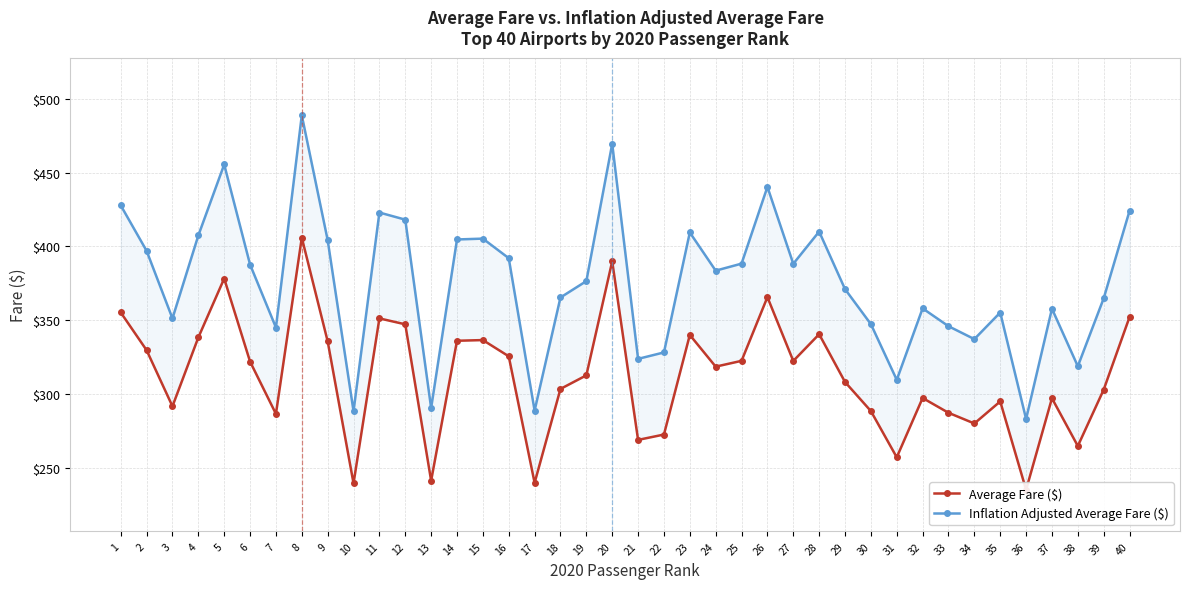

What is the value of the Average Fare ($) point at the 27th from the left?

322.3